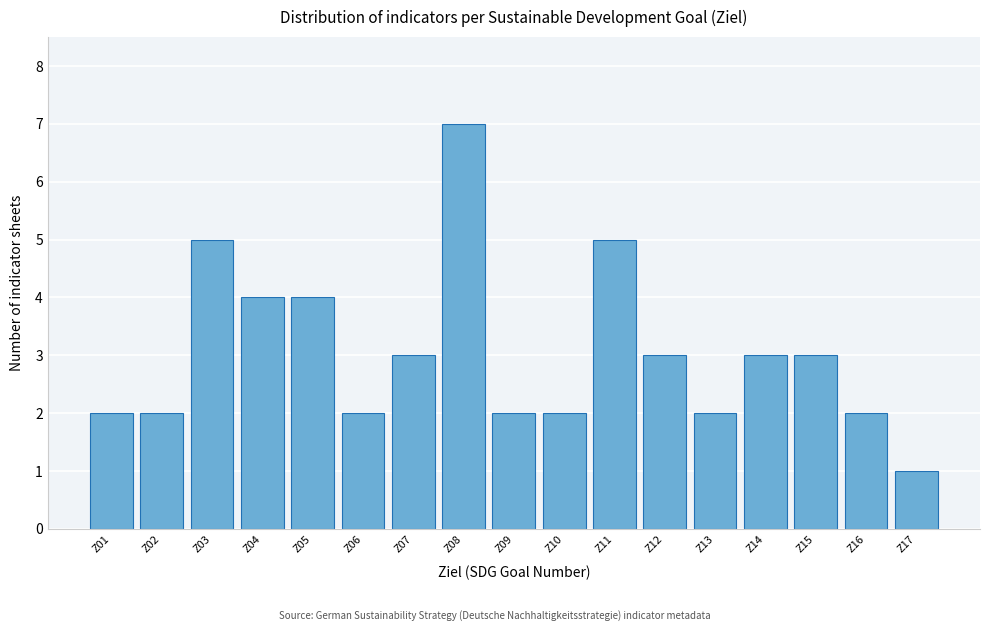

Reading right to left, list all the values displayed in this chart.

Z17=1	Z16=2	Z15=3	Z14=3	Z13=2	Z12=3	Z11=5	Z10=2	Z09=2	Z08=7	Z07=3	Z06=2	Z05=4	Z04=4	Z03=5	Z02=2	Z01=2